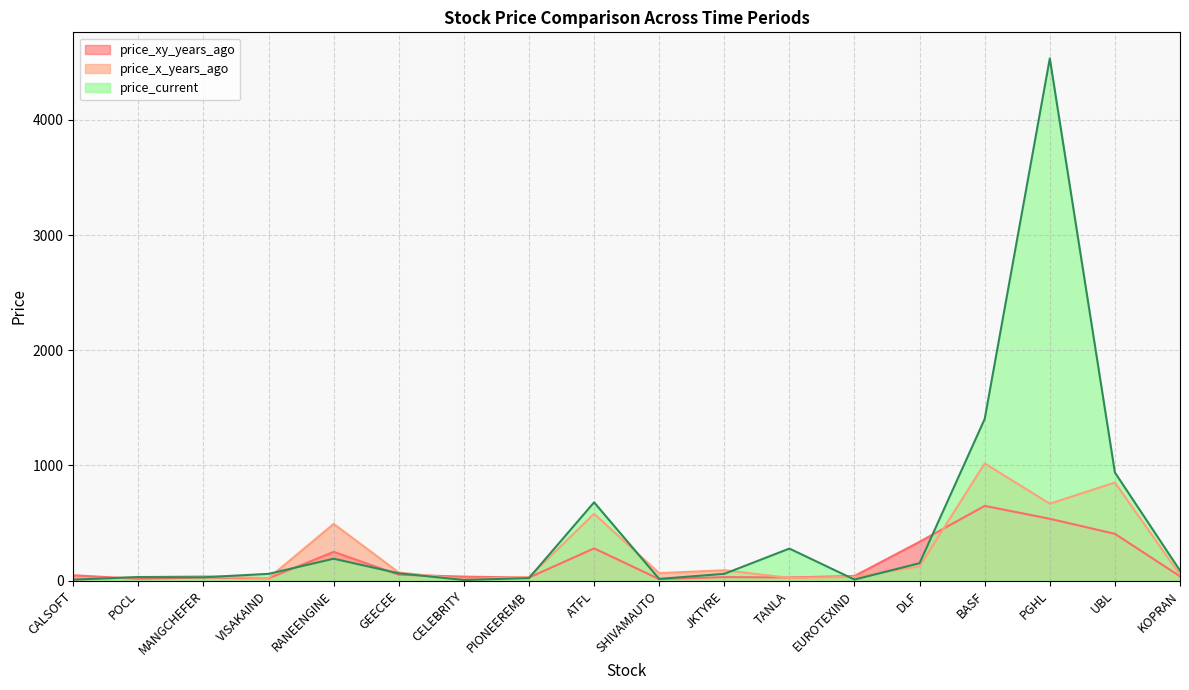

The price_xy_years_ago series shows 9.4 at EUROTEXIND. True or false?

False